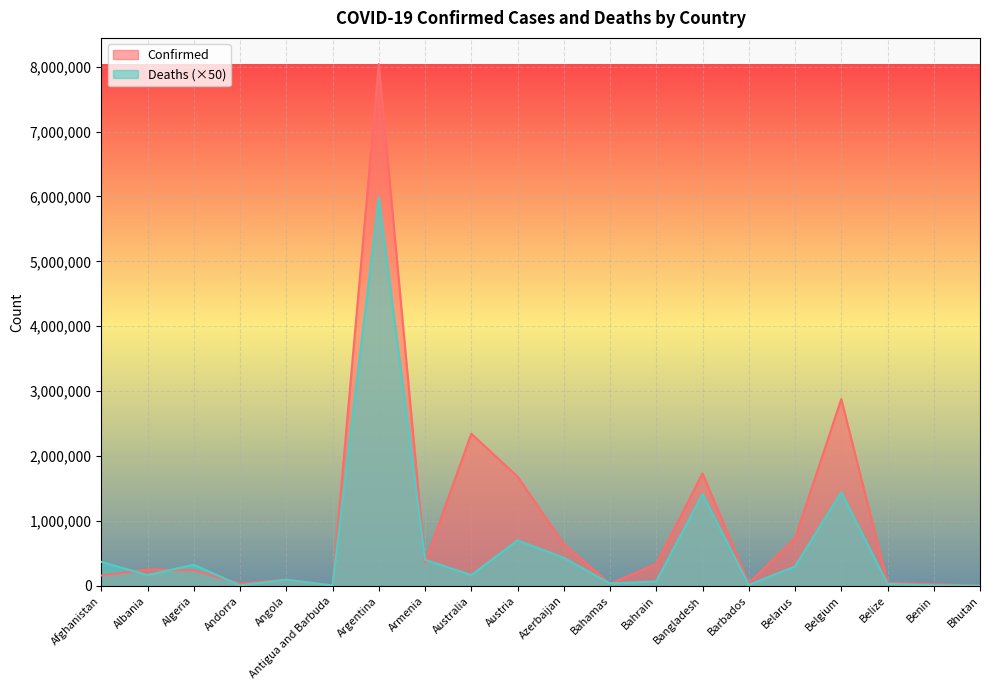

Which category has the lowest value in the Confirmed series?

Bhutan